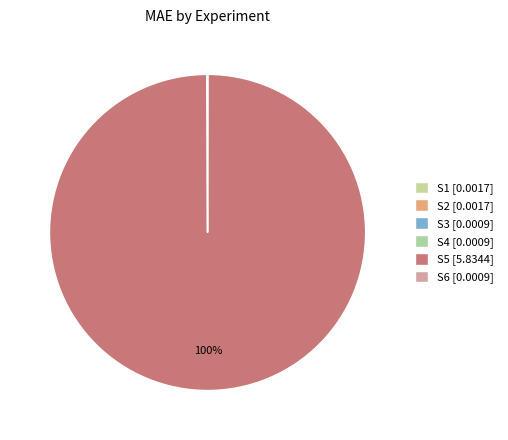

Rank the categories by value from lowest to highest.

S4, S6, S3, S1, S2, S5